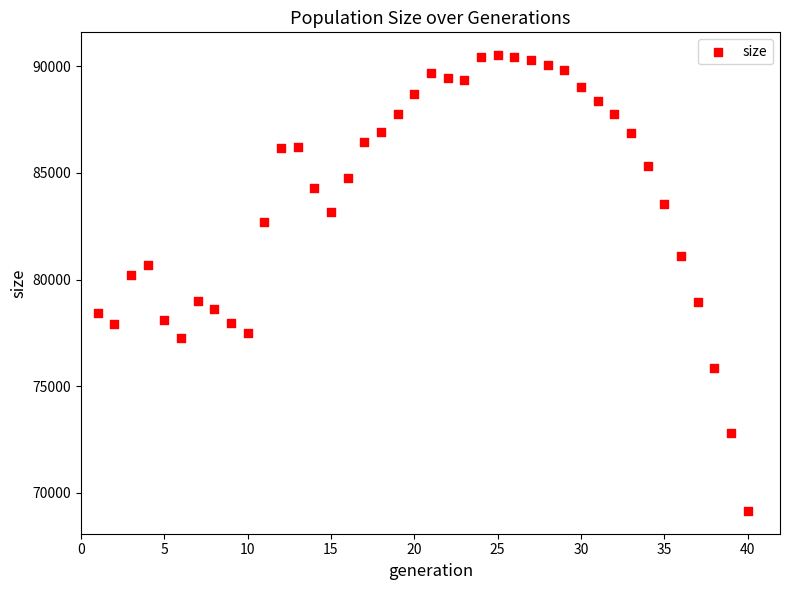

What is the range of X values (max minus min)?

39